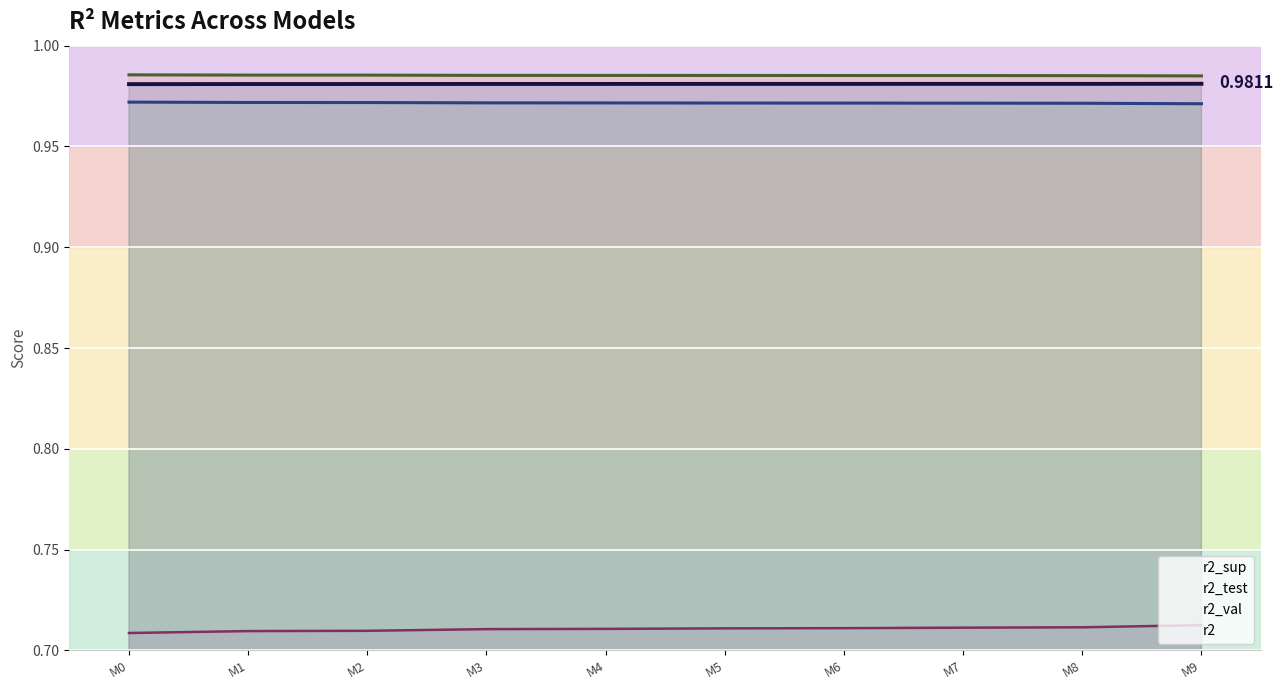

What is the difference between the highest and lowest values at M2?

0.3